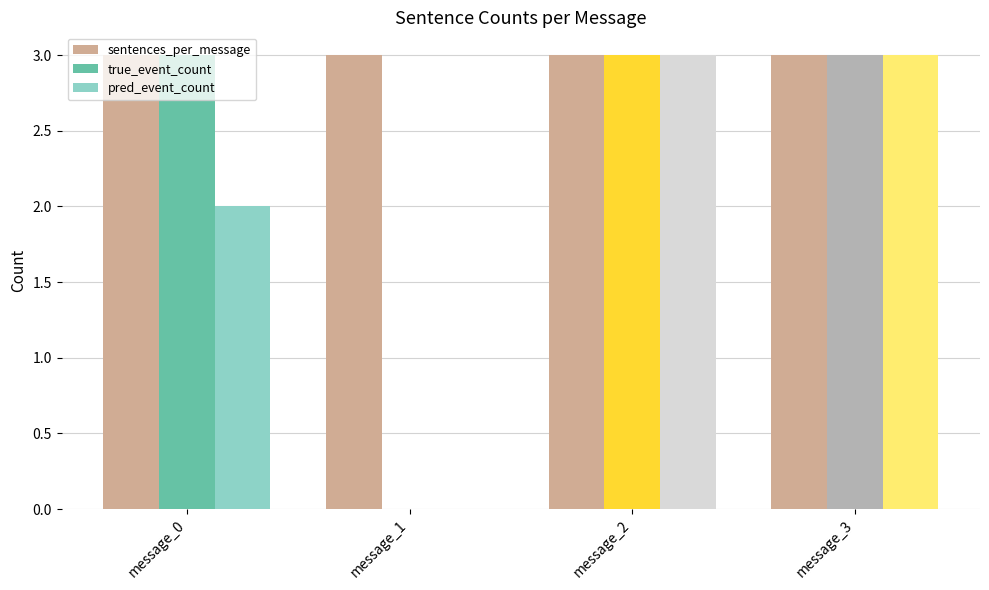

What is the spread (max minus min) of values at message_0?

1